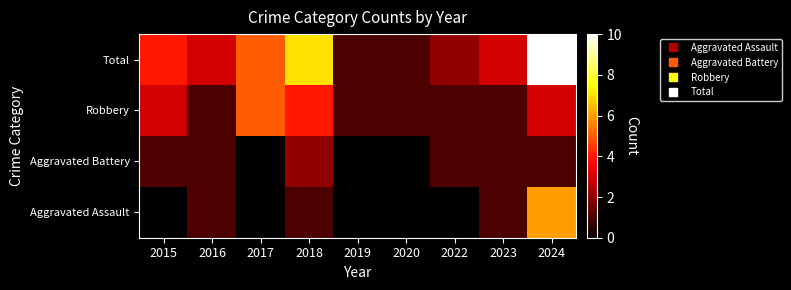

Rank the categories by Total value from highest to lowest.

2024, 2018, 2017, 2015, 2016, 2023, 2022, 2019, 2020